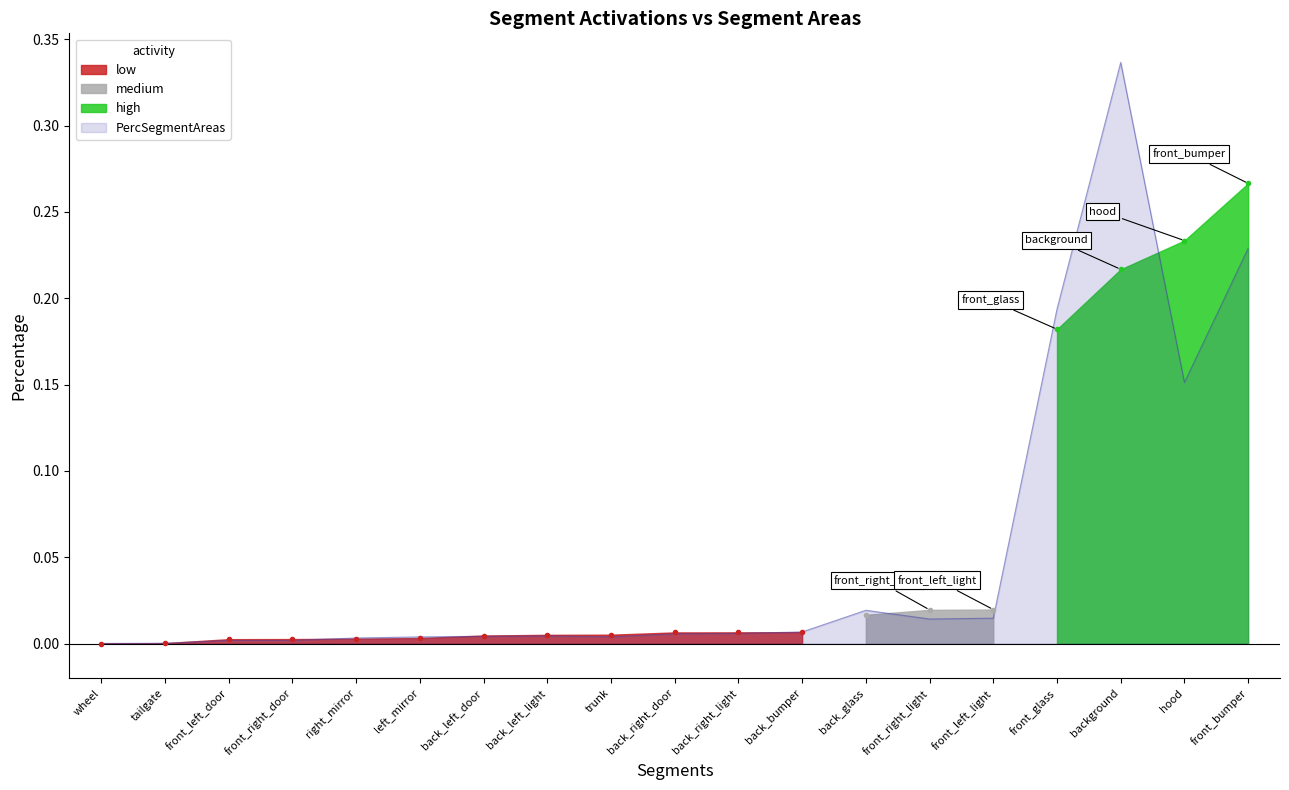

Where is the first local minimum for PercSegmentAreas?

back_bumper